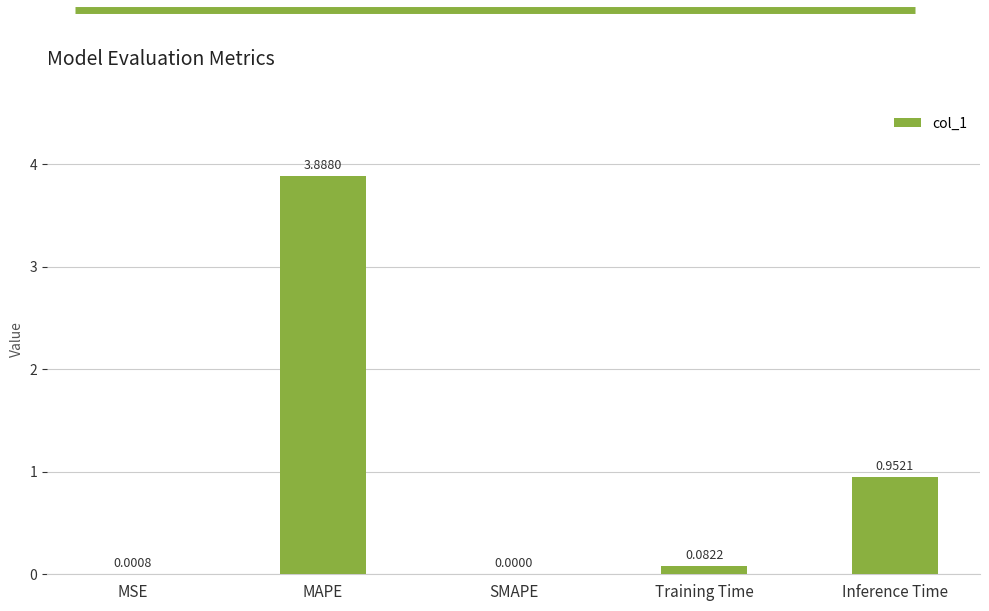

At which category does the chart reach its peak across all series?

MAPE